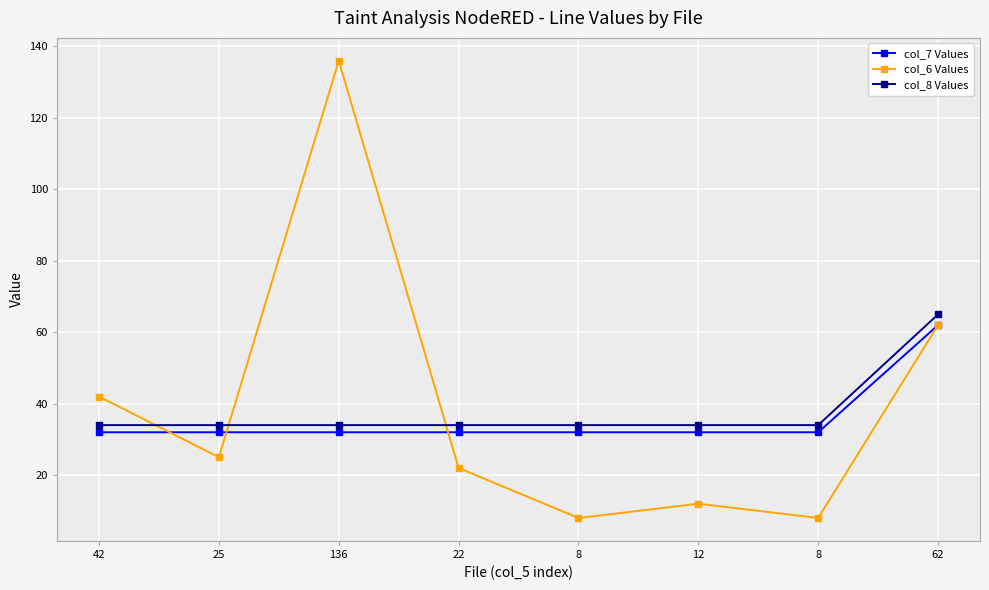

How many data points does each series have?

8